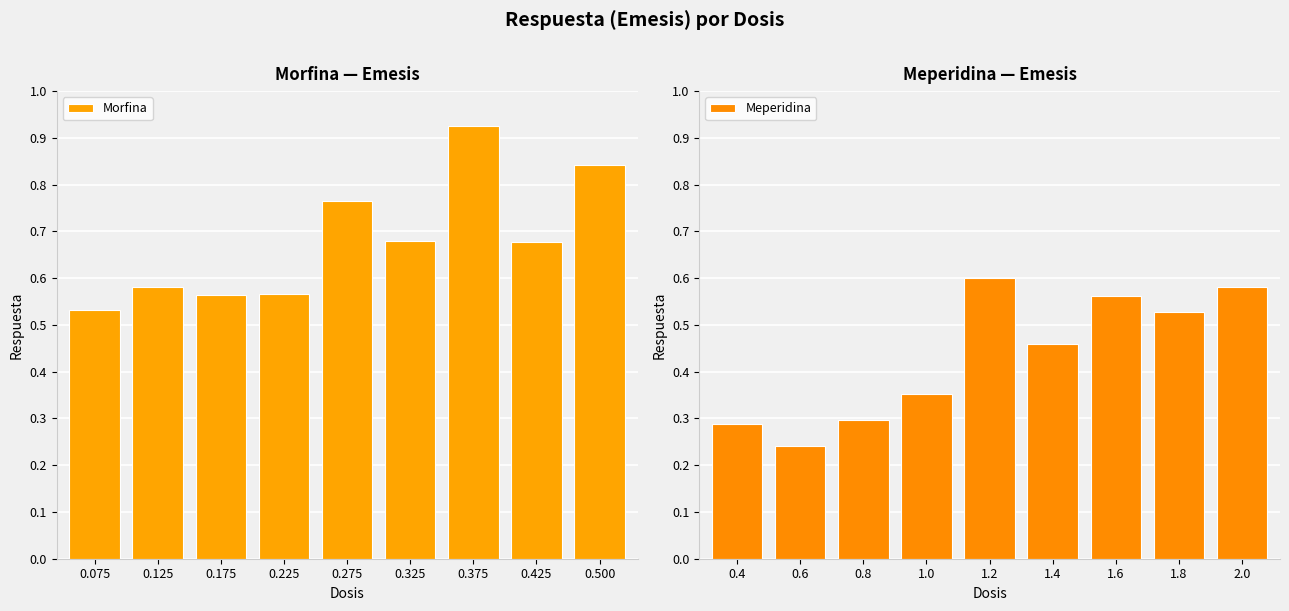

Which category has the highest value in the Morfina series?

0.375